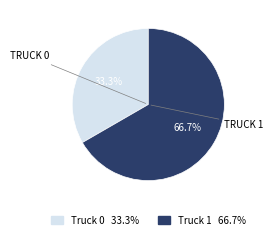

Rank the categories by value from highest to lowest.

Truck 1, Truck 0